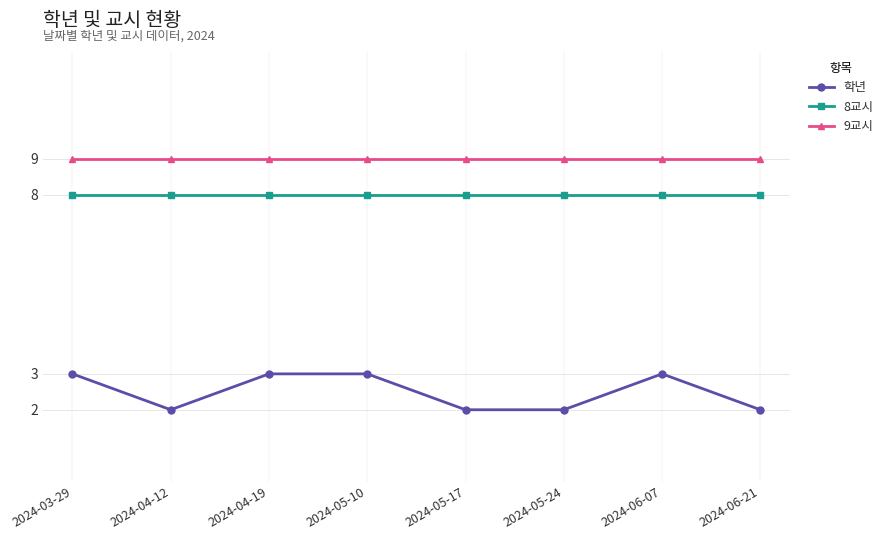

What are all the series names shown in the legend?

학년, 8교시, 9교시